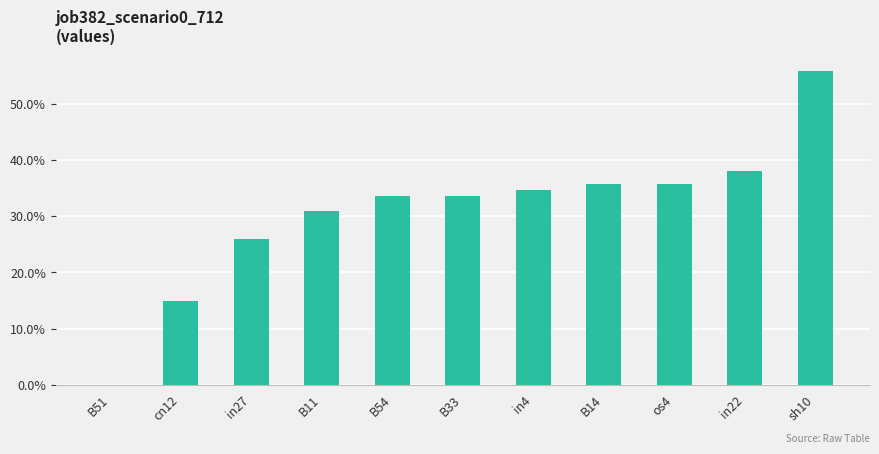

List the labels in order of value, smallest first.

B51, cn12, in27, B11, B54, B33, in4, B14, os4, in22, sh10